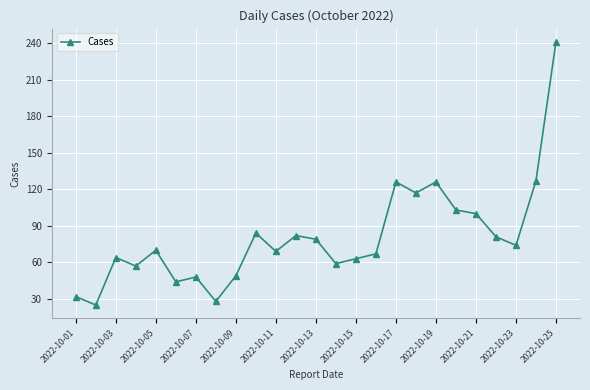

What is the maximum value shown in the chart?

241